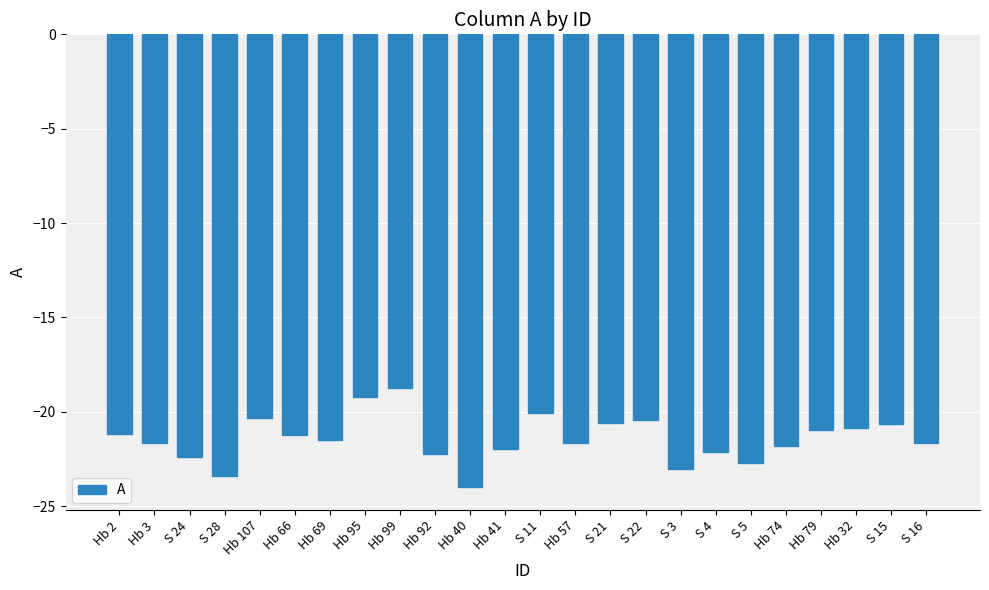

What is the approximate value at Hb 92?

-22.2